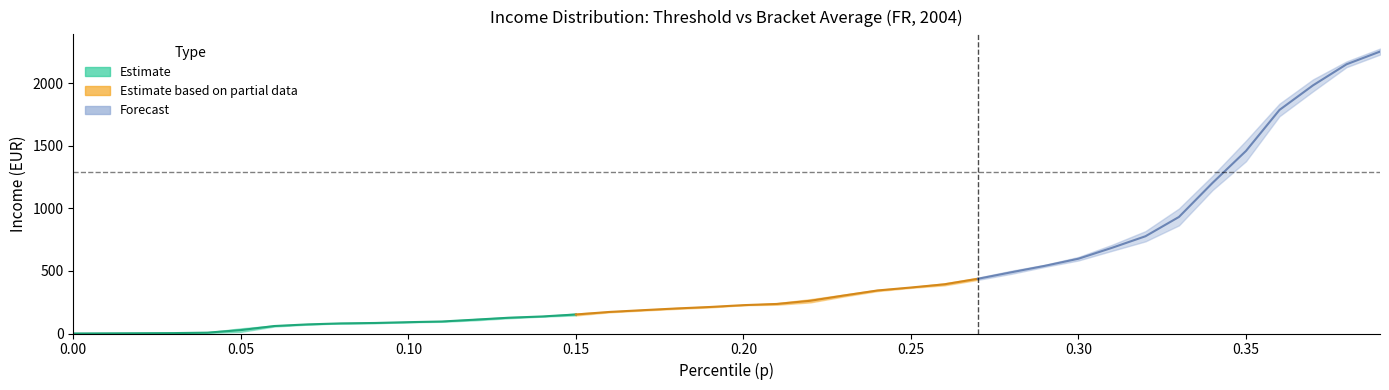

What is the average value of the thr series?

466.8